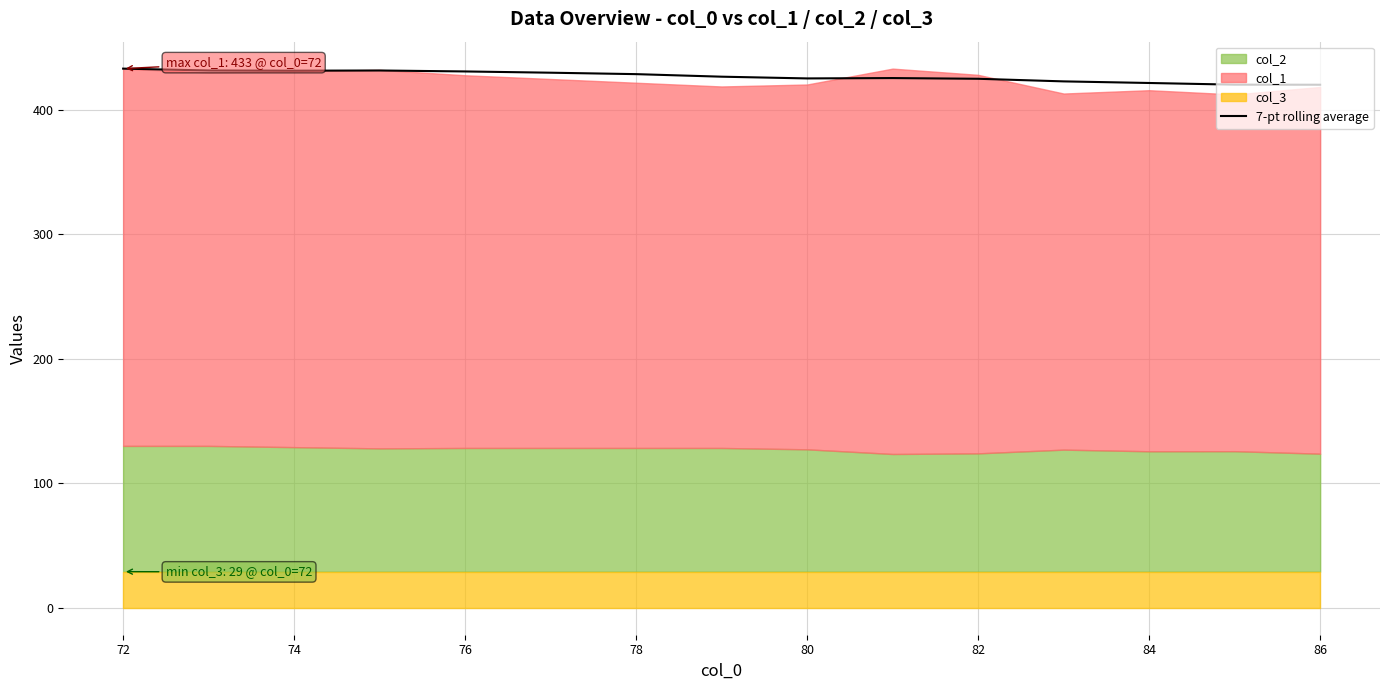

What is the average value?

426.8